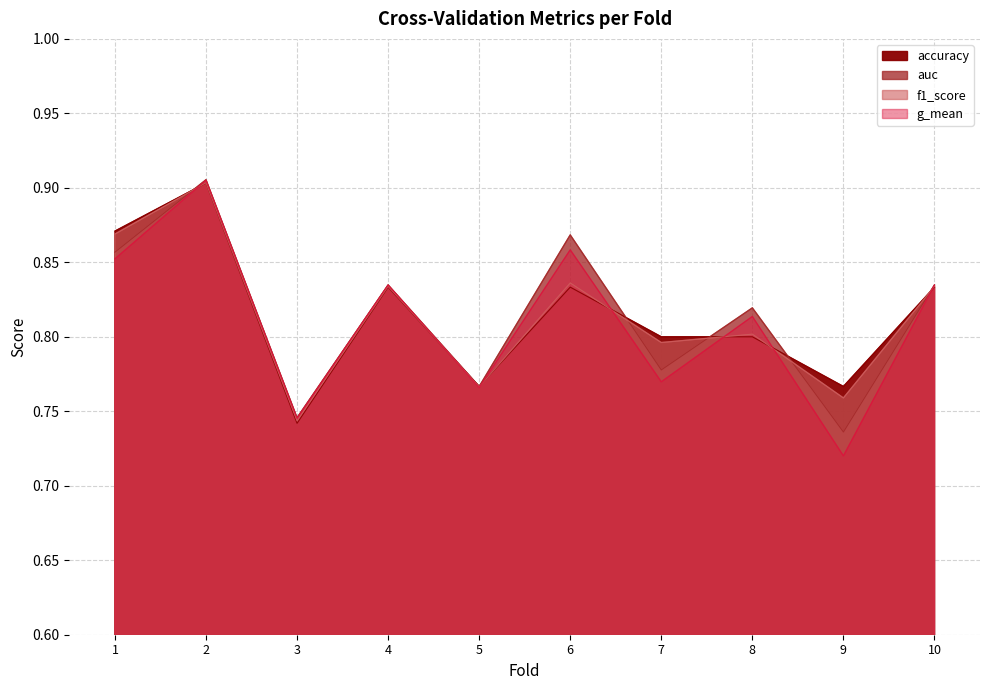

Reading left to right, list all the values displayed in this chart.

accuracy: 1=0.9	2=0.9	3=0.7	4=0.8	5=0.8	6=0.8	7=0.8	8=0.8	9=0.8	10=0.8
auc: 1=0.9	2=0.9	3=0.7	4=0.8	5=0.8	6=0.9	7=0.8	8=0.8	9=0.7	10=0.8
f1_score: 1=0.9	2=0.9	3=0.7	4=0.8	5=0.8	6=0.8	7=0.8	8=0.8	9=0.8	10=0.8
g_mean: 1=0.9	2=0.9	3=0.7	4=0.8	5=0.8	6=0.9	7=0.8	8=0.8	9=0.7	10=0.8